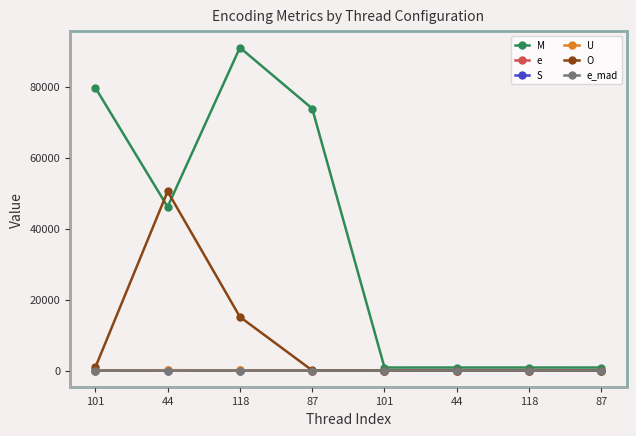

What is the spread (max minus min) of values at 101?

79759.8